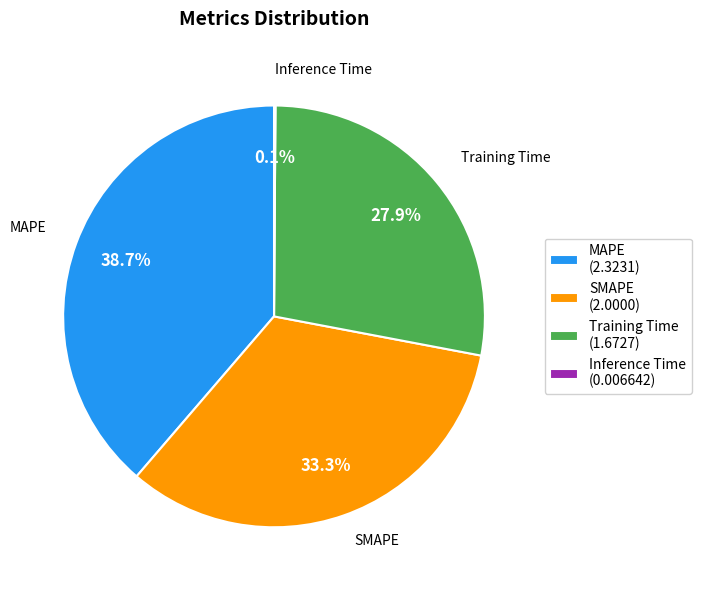

What is the ratio of the value at SMAPE (2.0000) to the value at MAPE (2.3231)?

0.9